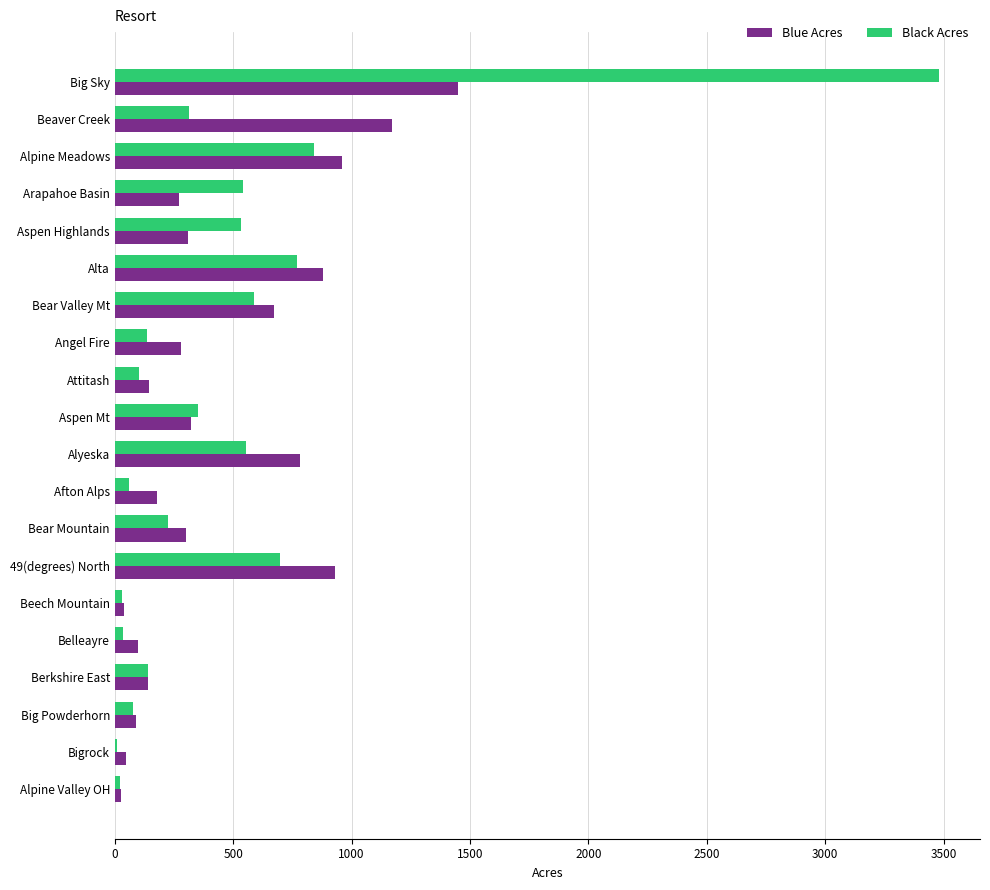

Is the value of Black Acres at Arapahoe Basin greater than the value of Blue Acres at Beaver Creek?

No